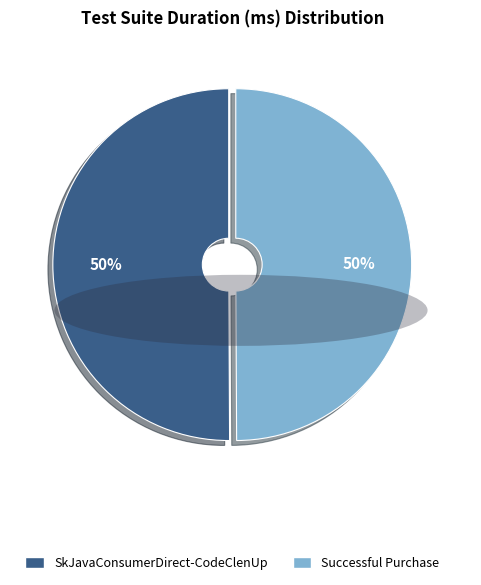

Do SkJavaConsumerDirect-CodeClenUp and Successful Purchase together represent more than half of the pie?

Yes